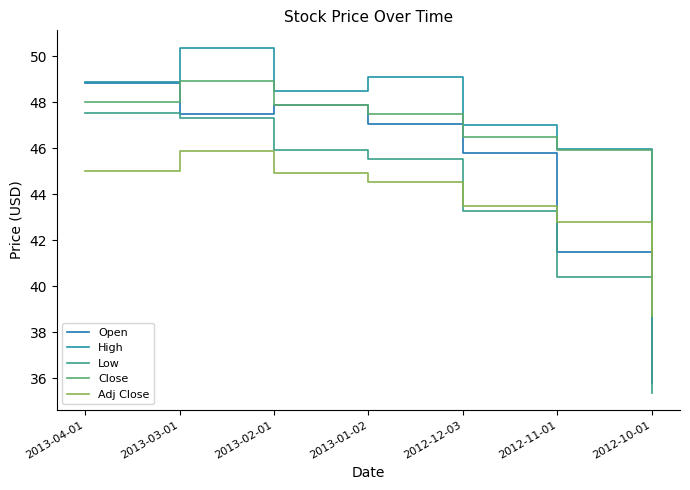

True or false: Close and Low cross at least once.

False